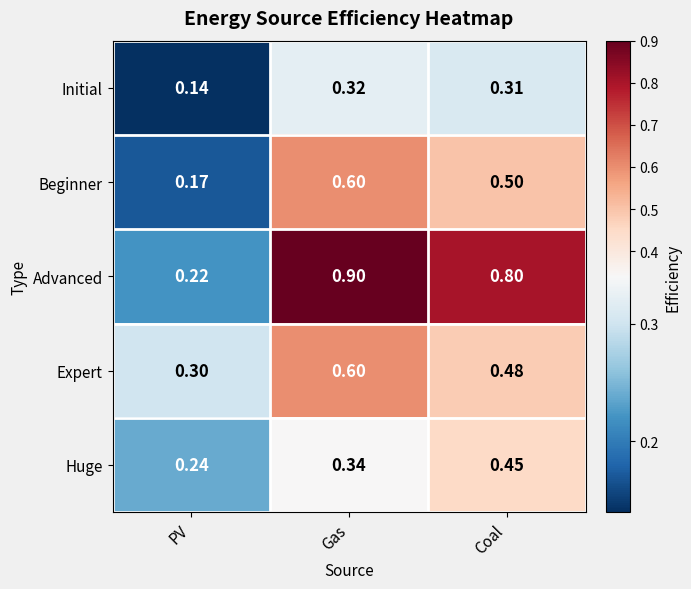

Which label corresponds to the largest value in the chart?

Gas